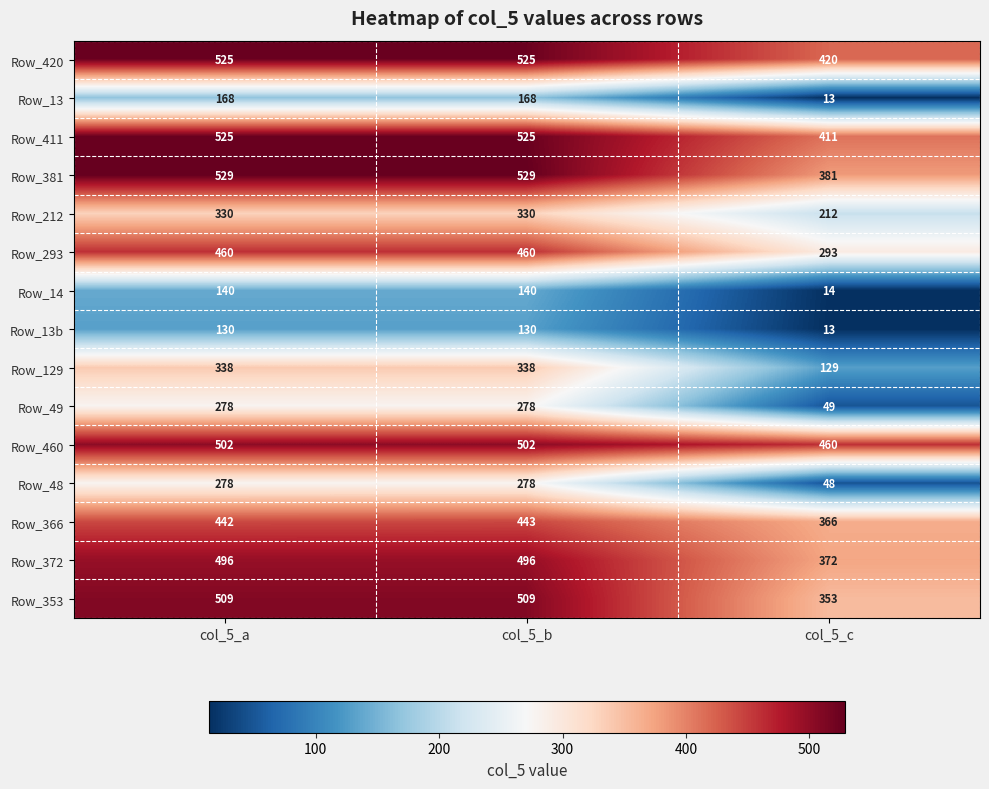

The Row_411 series shows 601 at col_5_c. True or false?

False